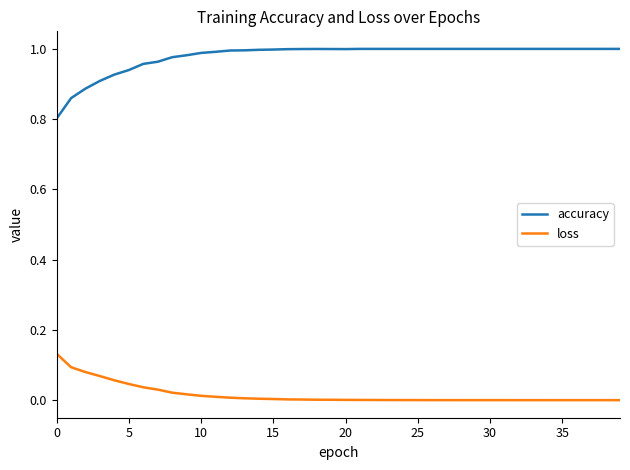

Which series has the widest spread of values?

accuracy